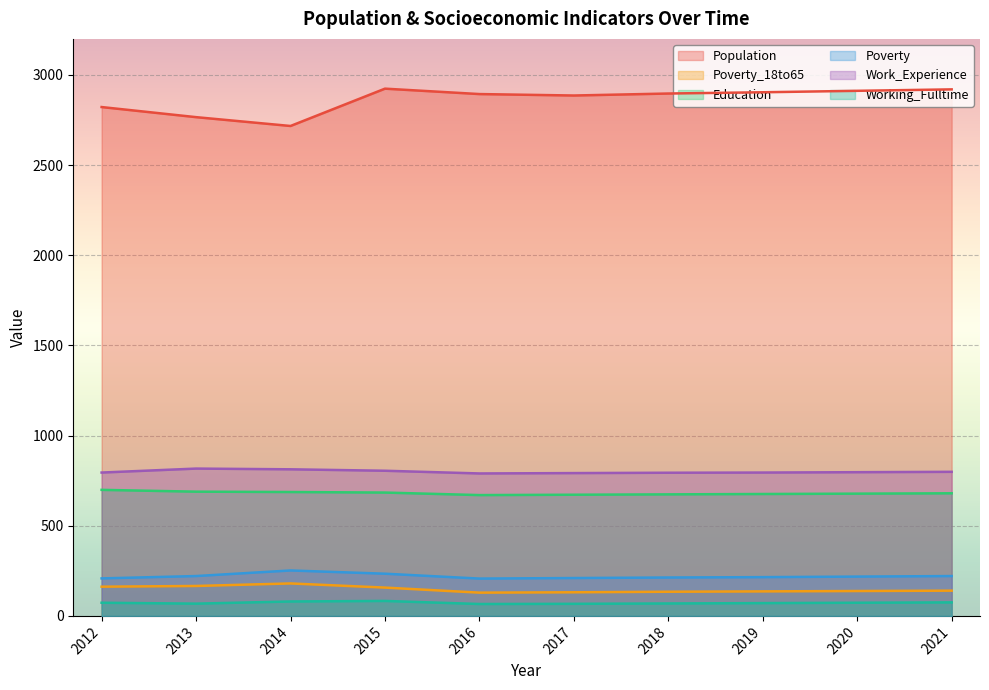

Count the number of categories in the chart.

10